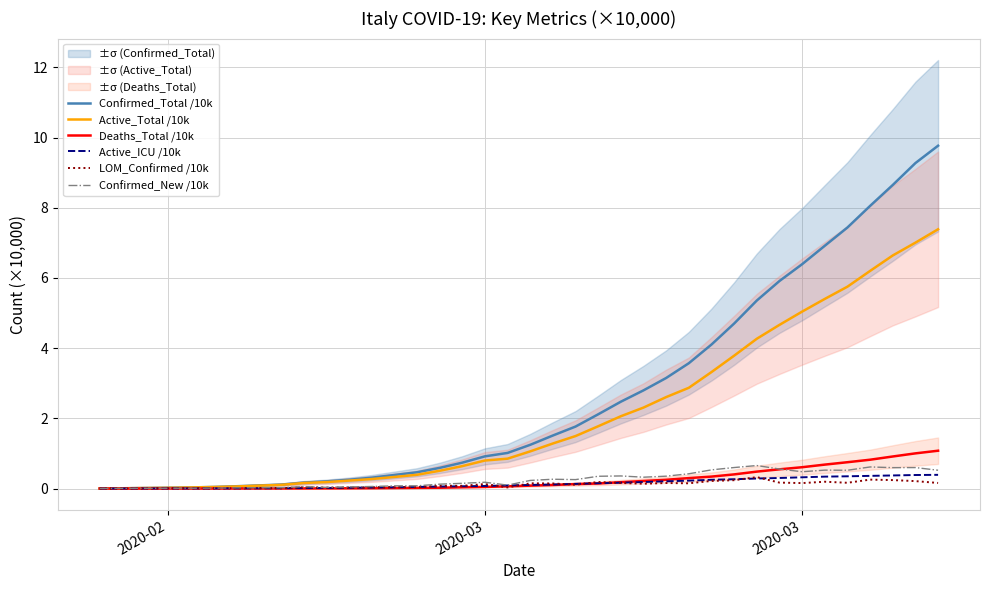

How many series are shown in this chart?

6